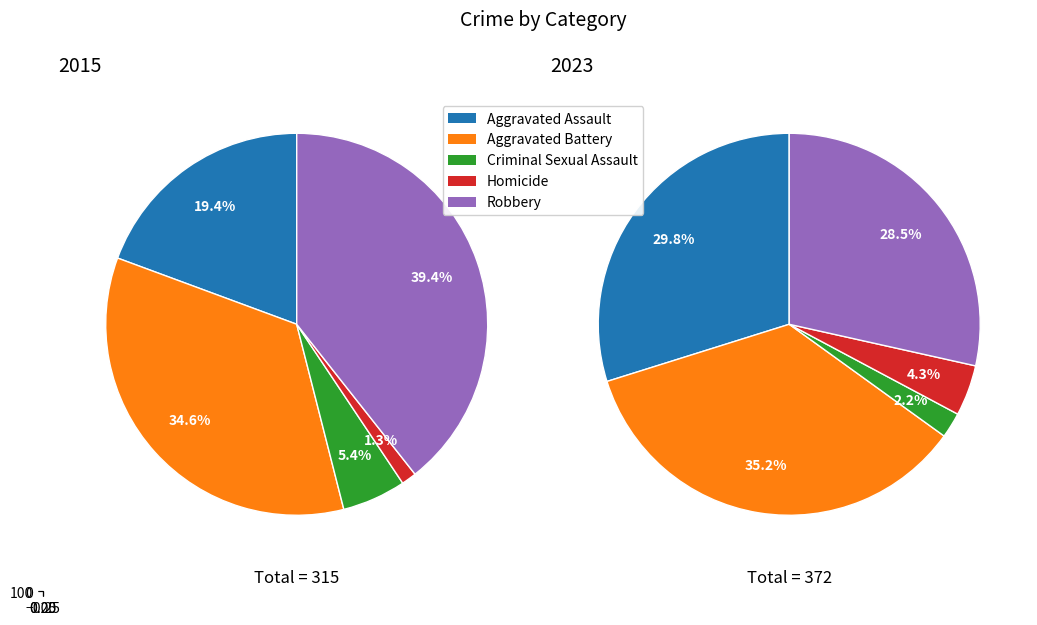

Does any single category account for the majority?

No